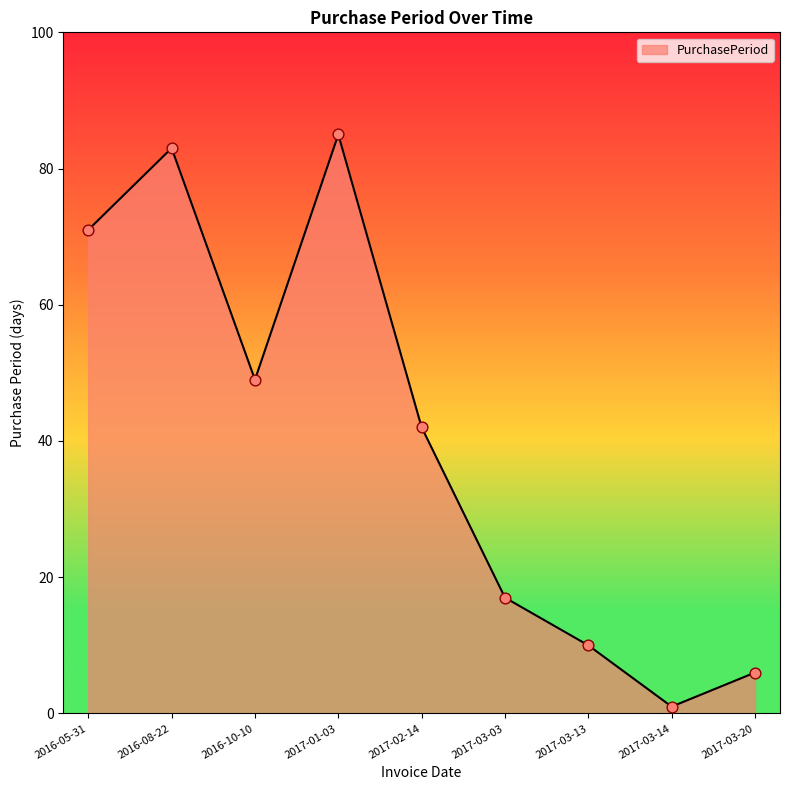

Approximately how many times larger is the value at 2017-01-03 compared to 2016-10-10?

1.7